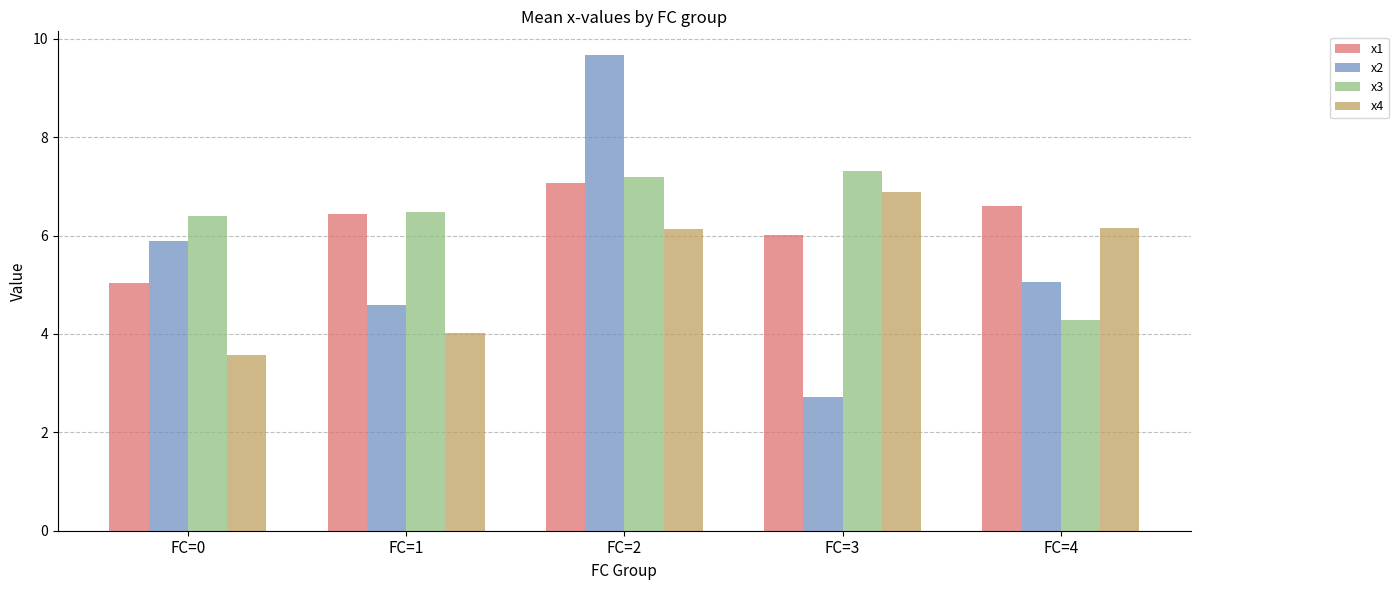

Which series changed the most between FC=0 and FC=4?

x4